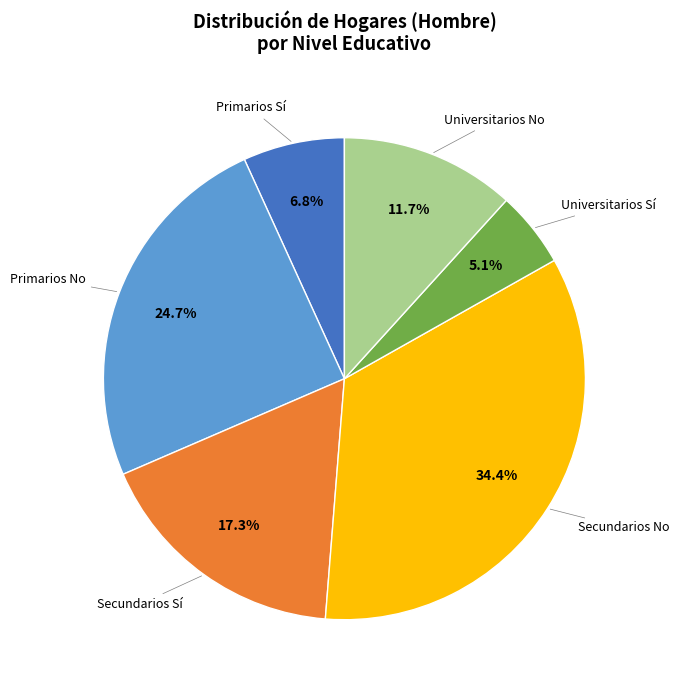

Is there any slice that represents more than half of the pie?

No